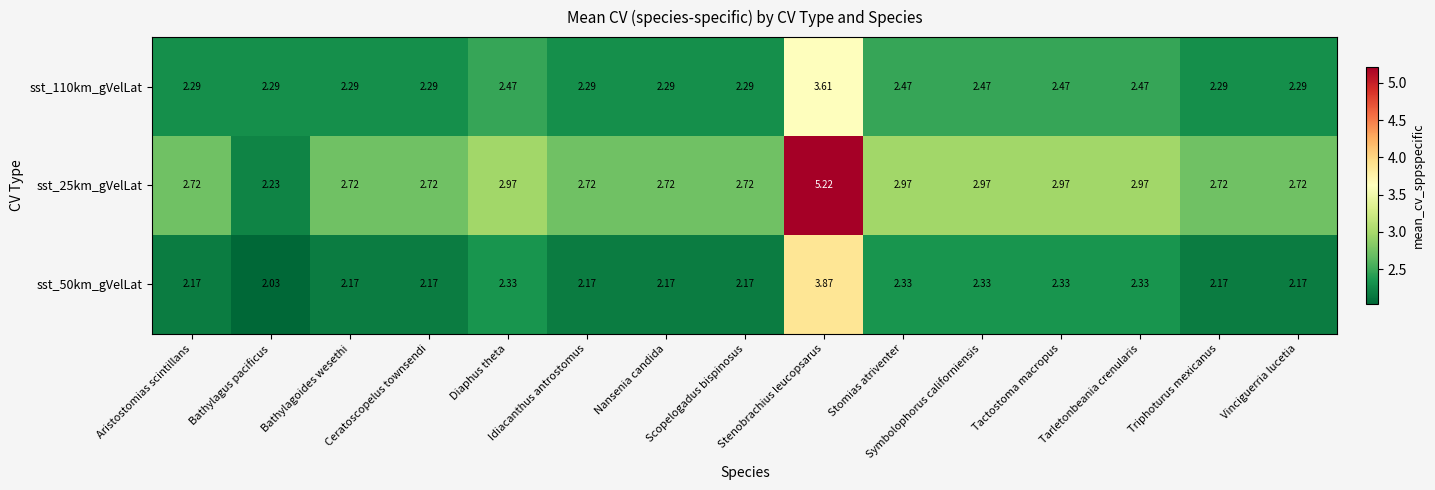

At which category does the chart reach its peak across all series?

Stenobrachius leucopsarus